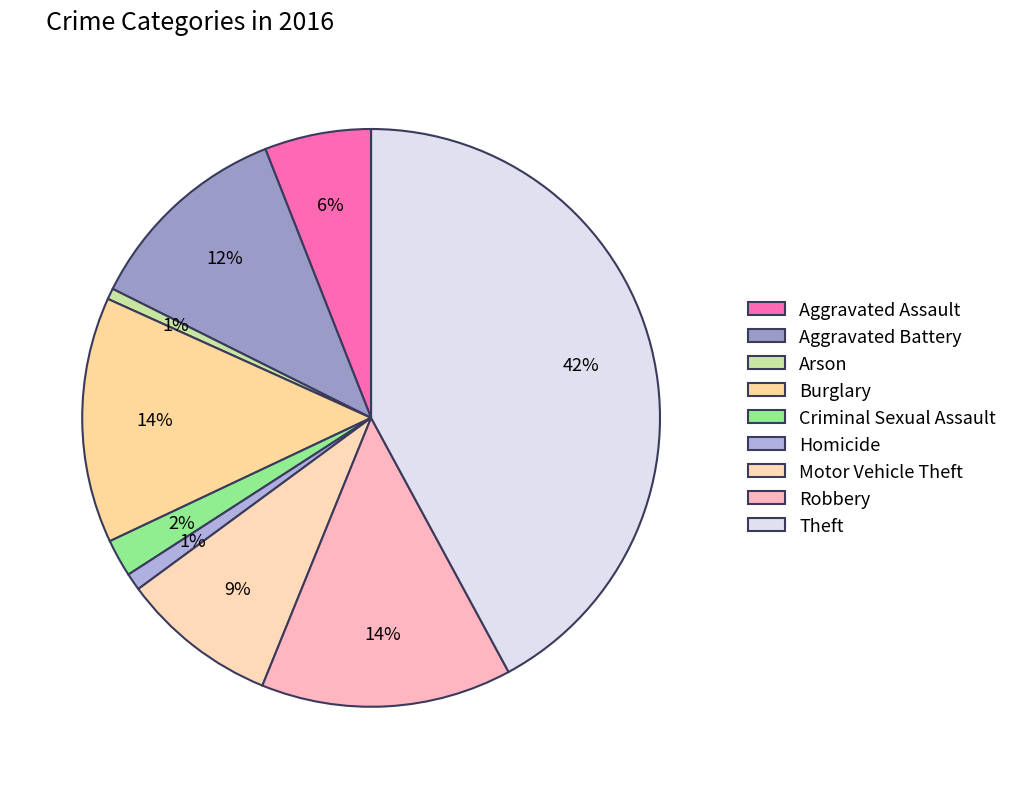

Do Homicide and Burglary together represent more than half of the pie?

No